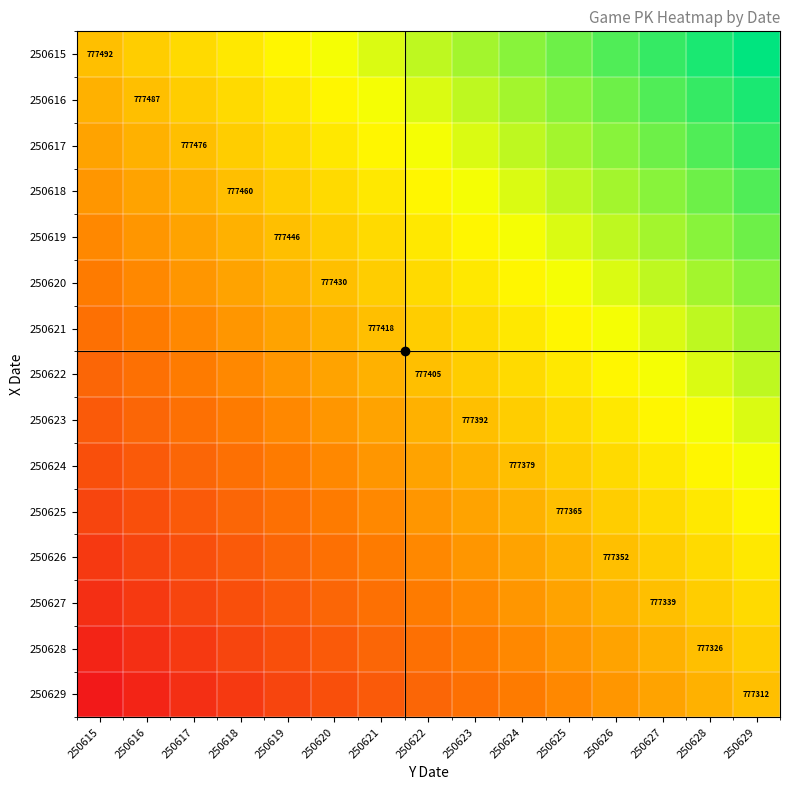

How many series are shown in this chart?

15